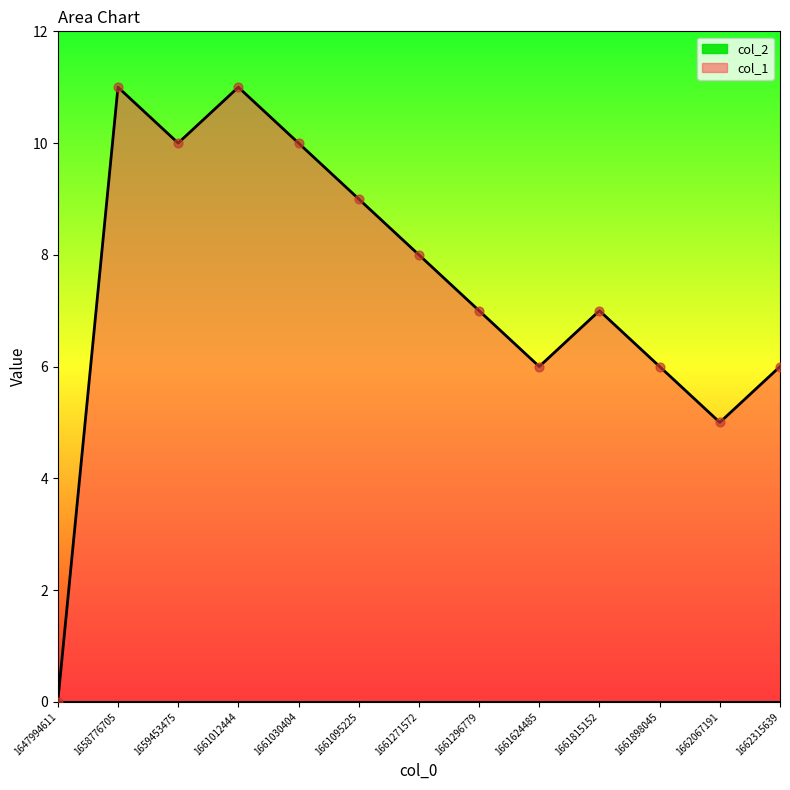

What is the ratio of the value at 1661095225 to the value at 1659453475?

0.9